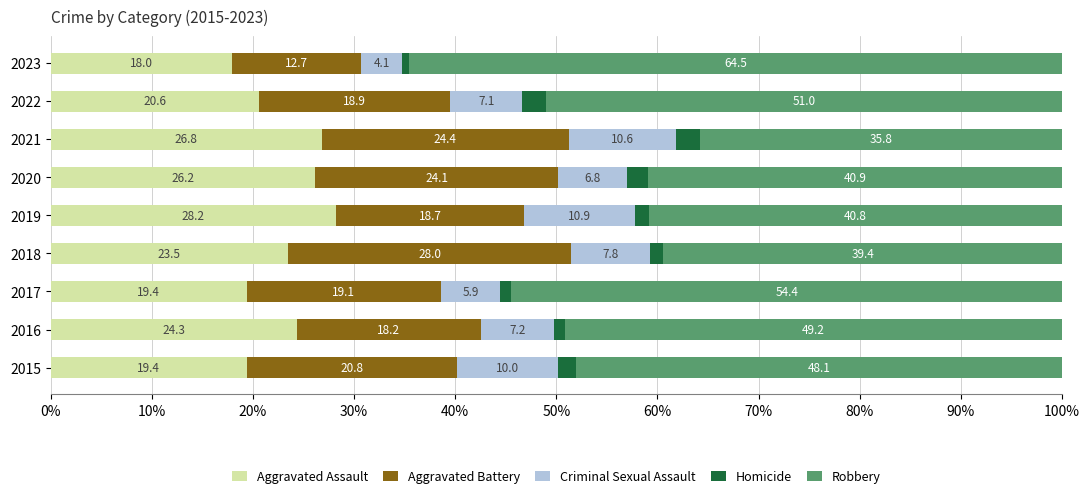

At which label does Aggravated Assault reach its minimum?

2023